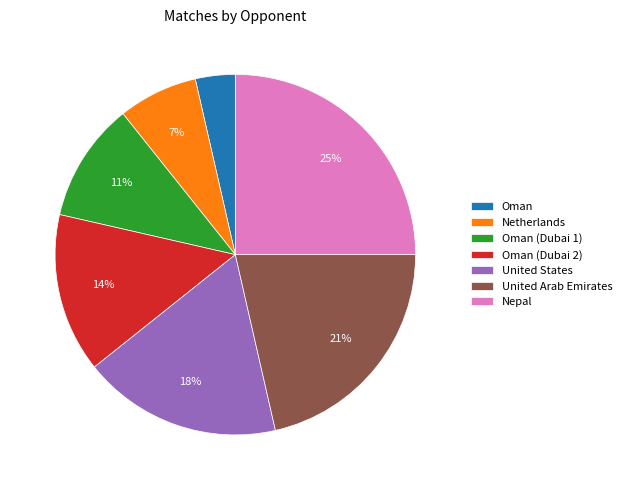

True or false: United States accounts for 30% of the total.

False